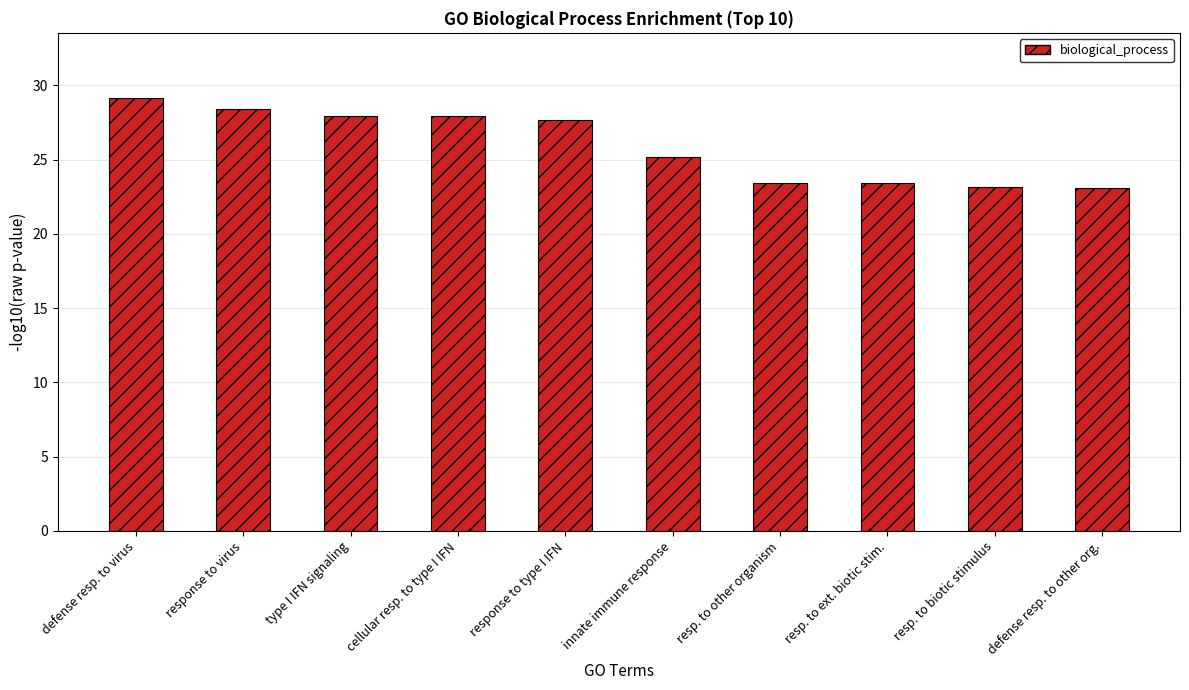

What value does the data have at resp. to ext. biotic stim.?

23.4